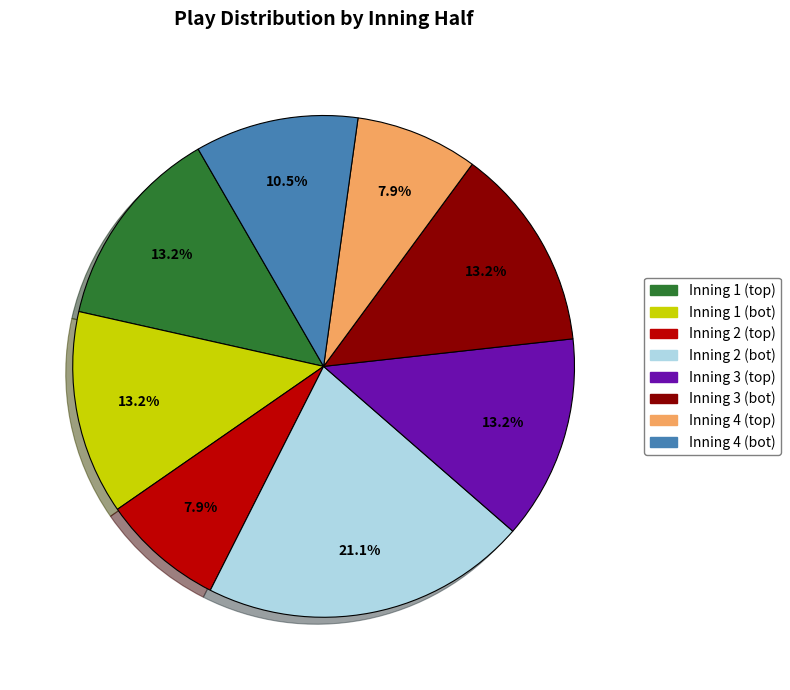

Which has a higher value, Inning 3 (bot) or Inning 4 (bot)?

Inning 3 (bot)